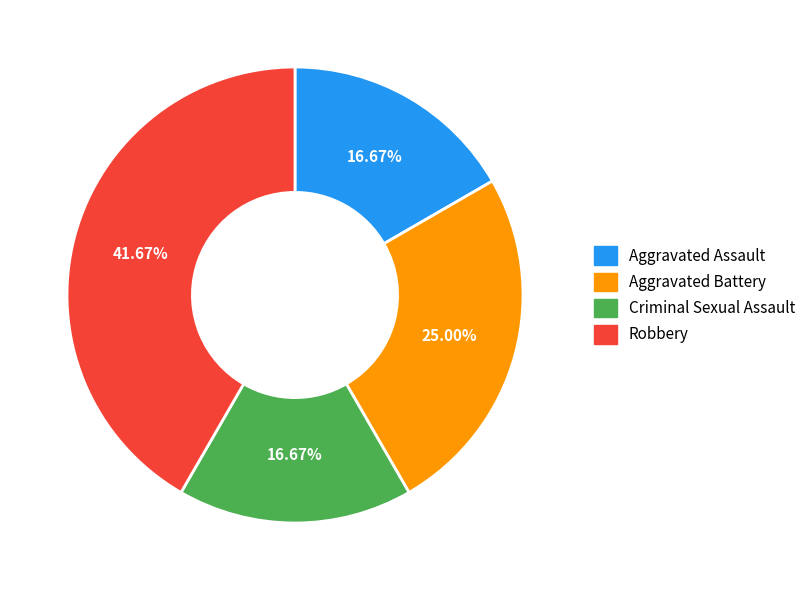

Which category has the biggest portion of the pie?

Robbery